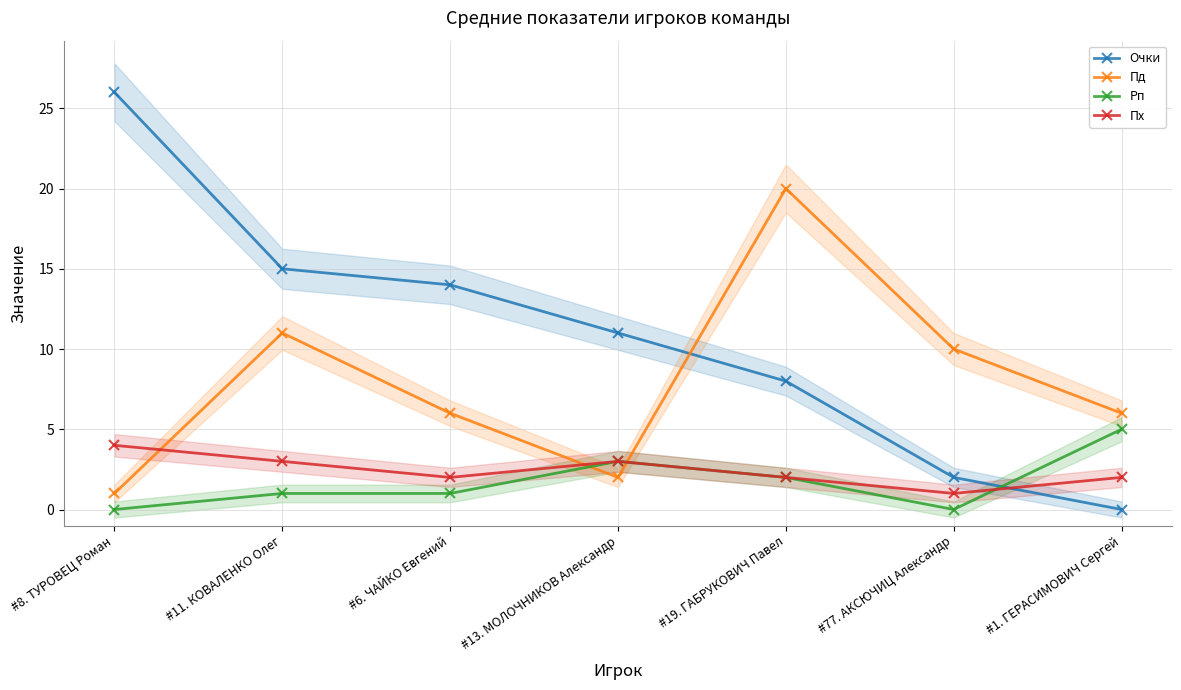

Reading left to right, list all the values displayed in this chart.

Очки: #8. ТУРОВЕЦ Роман=26	#11. КОВАЛЕНКО Олег=15	#6. ЧАЙКО Евгений=14	#13. МОЛОЧНИКОВ Александр=11	#19. ГАБРУКОВИЧ Павел=8	#77. АКСЮЧИЦ Александр=2	#1. ГЕРАСИМОВИЧ Сергей=0
Пд: #8. ТУРОВЕЦ Роман=1	#11. КОВАЛЕНКО Олег=11	#6. ЧАЙКО Евгений=6	#13. МОЛОЧНИКОВ Александр=2	#19. ГАБРУКОВИЧ Павел=20	#77. АКСЮЧИЦ Александр=10	#1. ГЕРАСИМОВИЧ Сергей=6
Рп: #8. ТУРОВЕЦ Роман=0	#11. КОВАЛЕНКО Олег=1	#6. ЧАЙКО Евгений=1	#13. МОЛОЧНИКОВ Александр=3	#19. ГАБРУКОВИЧ Павел=2	#77. АКСЮЧИЦ Александр=0	#1. ГЕРАСИМОВИЧ Сергей=5
Пх: #8. ТУРОВЕЦ Роман=4	#11. КОВАЛЕНКО Олег=3	#6. ЧАЙКО Евгений=2	#13. МОЛОЧНИКОВ Александр=3	#19. ГАБРУКОВИЧ Павел=2	#77. АКСЮЧИЦ Александр=1	#1. ГЕРАСИМОВИЧ Сергей=2